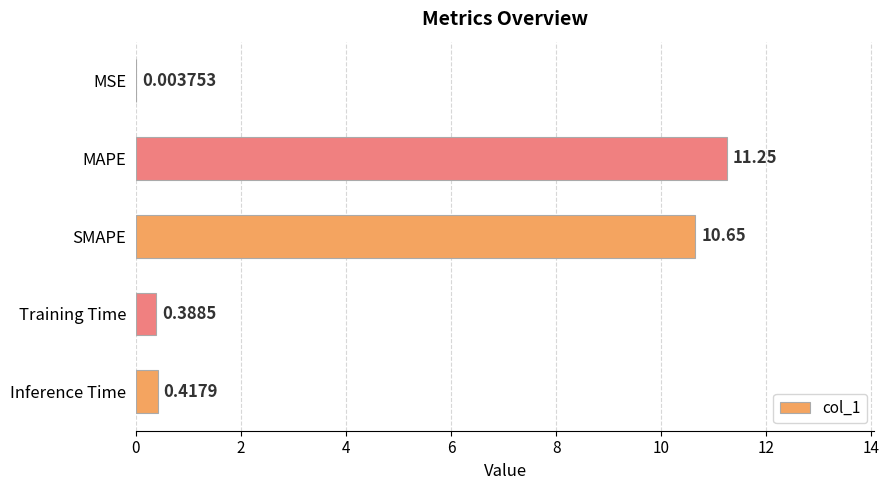

At which label is the value closest to 5?

Inference Time